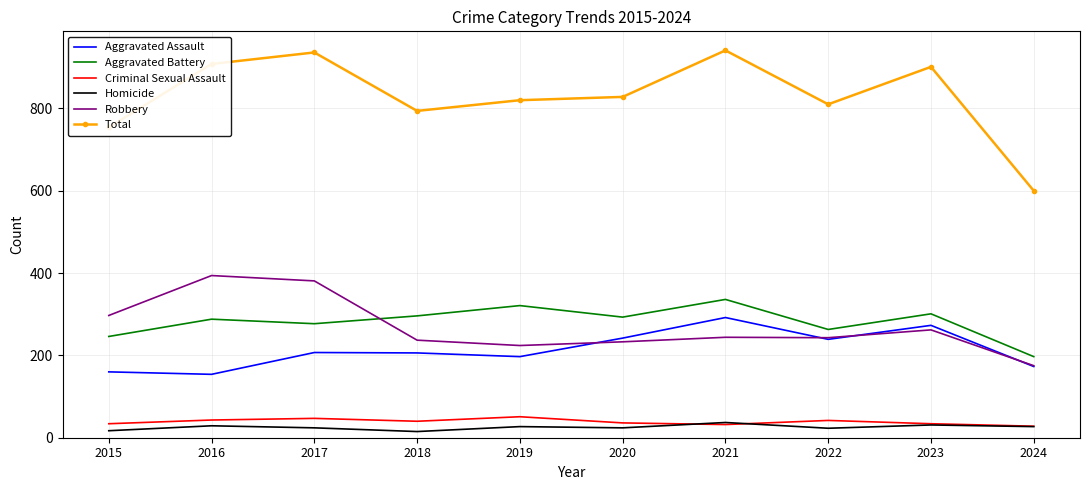

What are all the series names shown in the legend?

Aggravated Assault, Aggravated Battery, Criminal Sexual Assault, Homicide, Robbery, Total